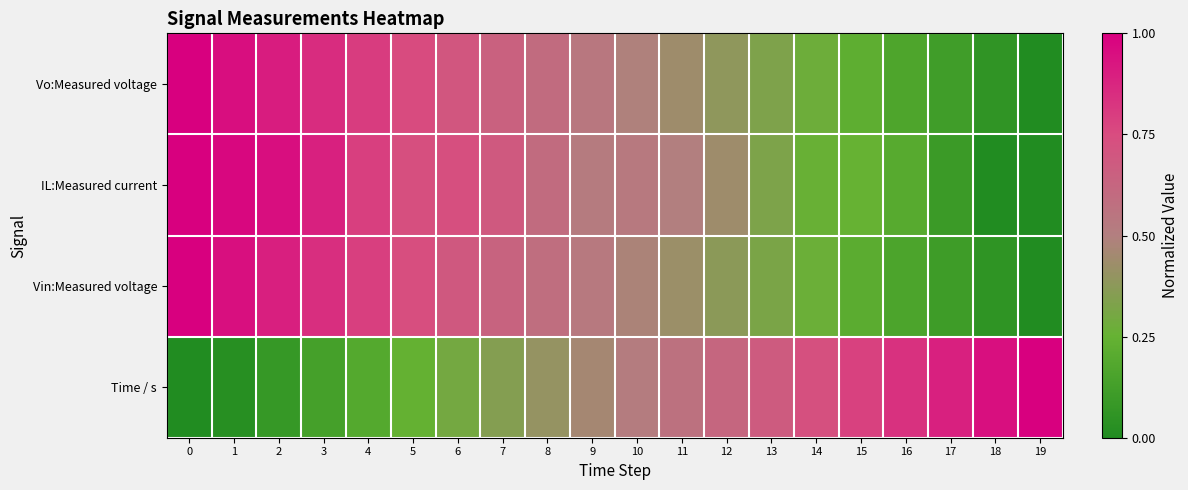

List the series in order of their overall mean, highest first.

IL:Measured current, Vo:Measured voltage, Vin:Measured voltage, Time / s